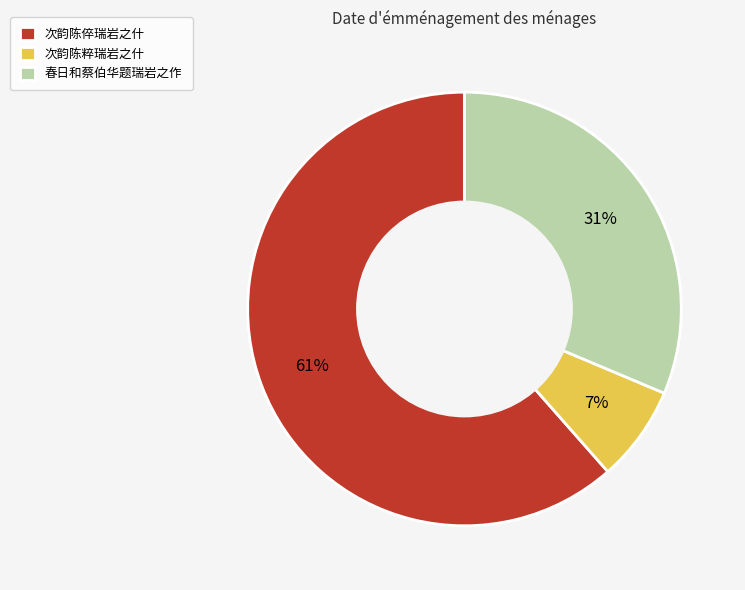

To the nearest percent, what percentage of the pie is 次韵陈粹瑞岩之什?

7%